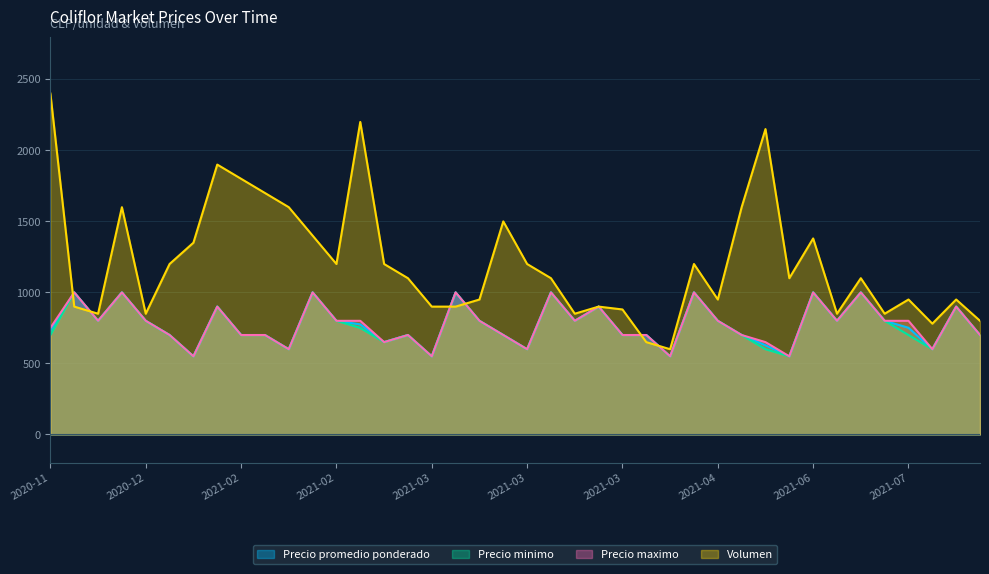

True or false: Precio minimo and Precio promedio ponderado intersect in this chart.

False